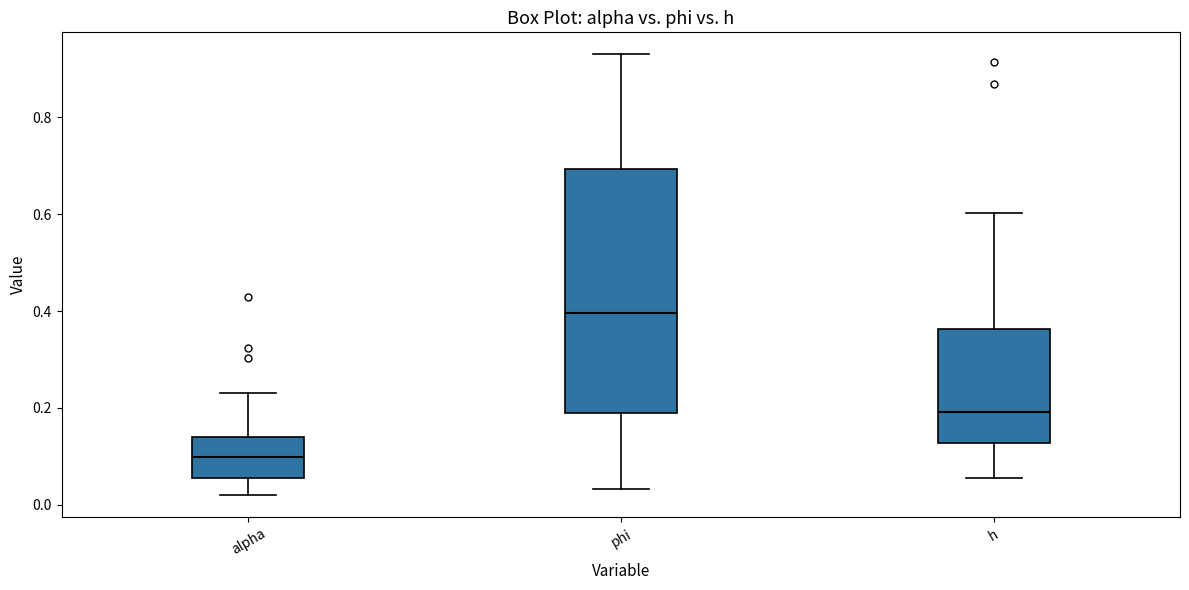

Where does the lower whisker of the box for alpha end on the y-axis? The values are not printed on the chart, so give them approximately, as read against the axis.

0.02